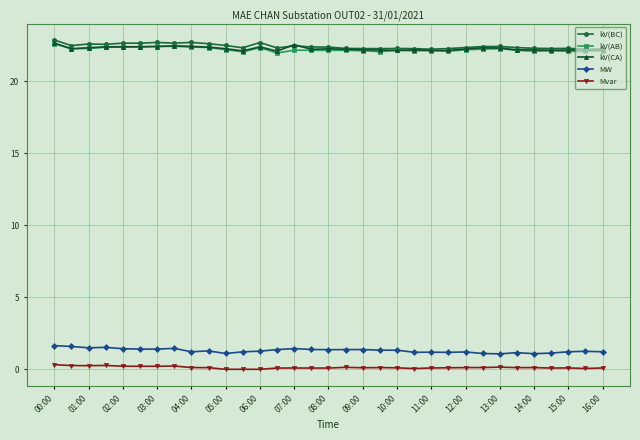

True or false: Mvar and kV(AB) intersect in this chart.

False